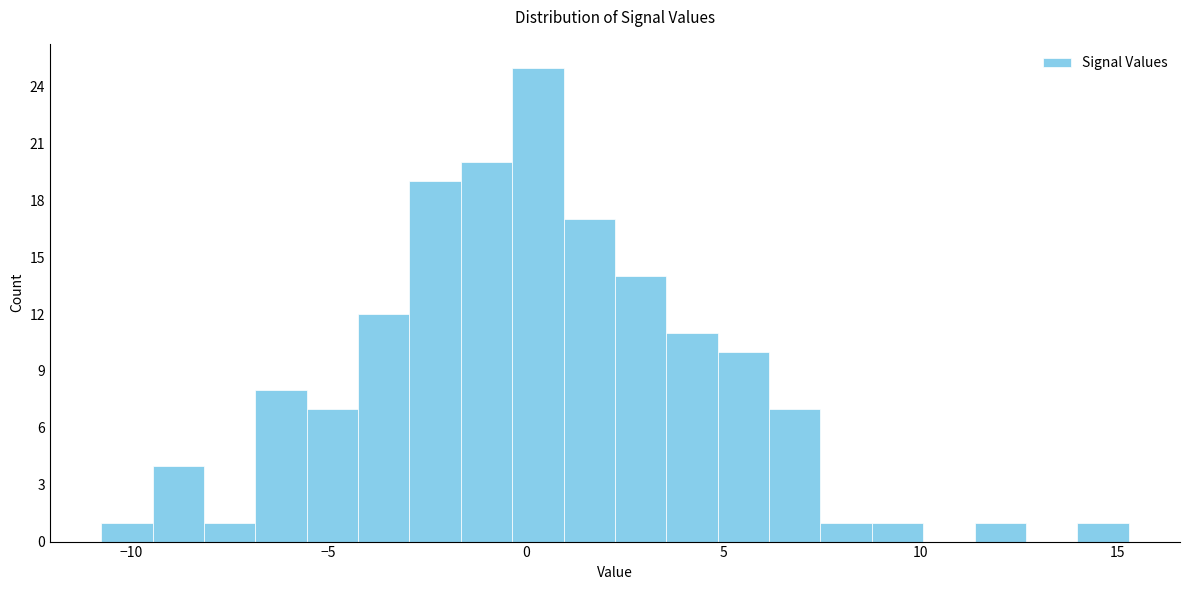

Read against the x-axis, roughly where is the centre of the tallest bar?

0.5